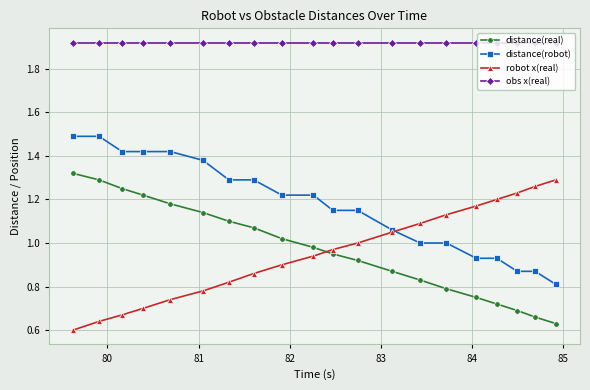

What are all the series names shown in the legend?

distance(real), distance(robot), robot x(real), obs x(real)